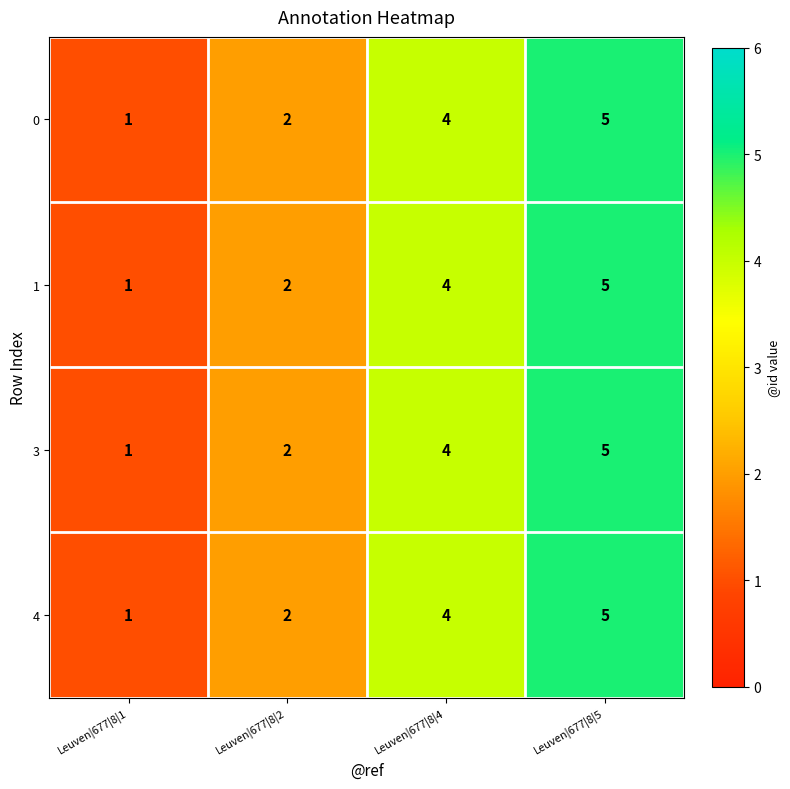

Reading left to right, list all the values displayed in this chart.

0: 1	2	4	5
1: 1	2	4	5
3: 1	2	4	5
4: 1	2	4	5